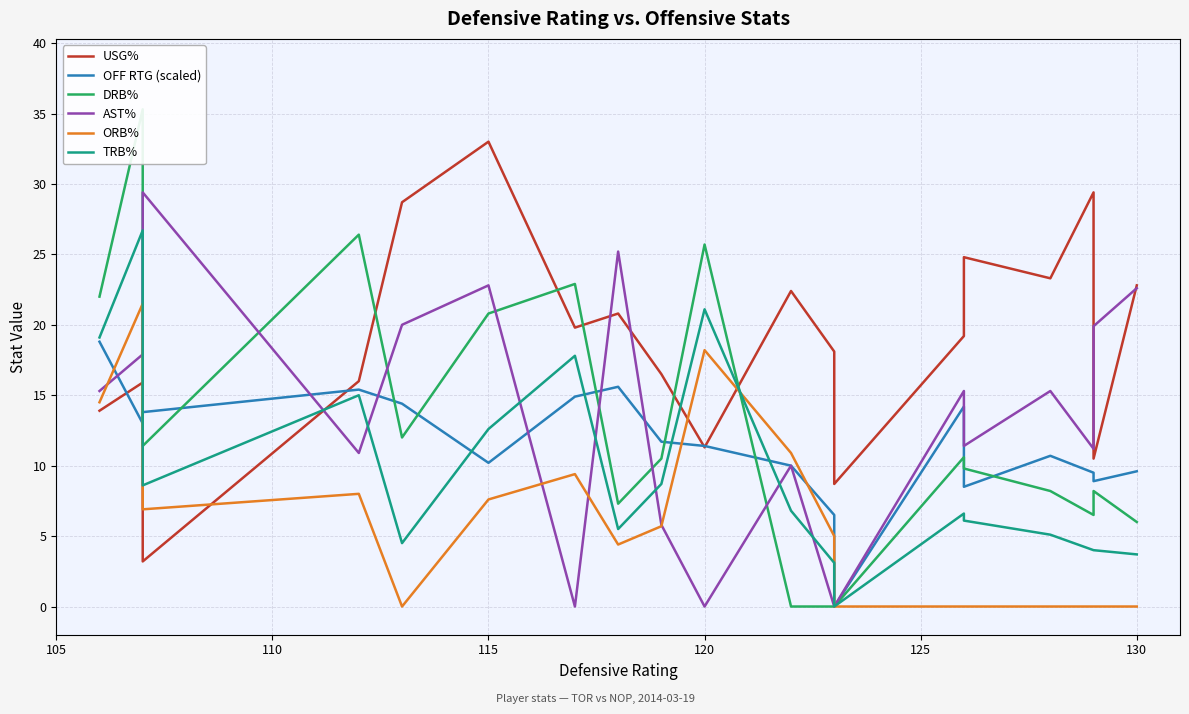

Is this an area chart (filled region under the line)?

No